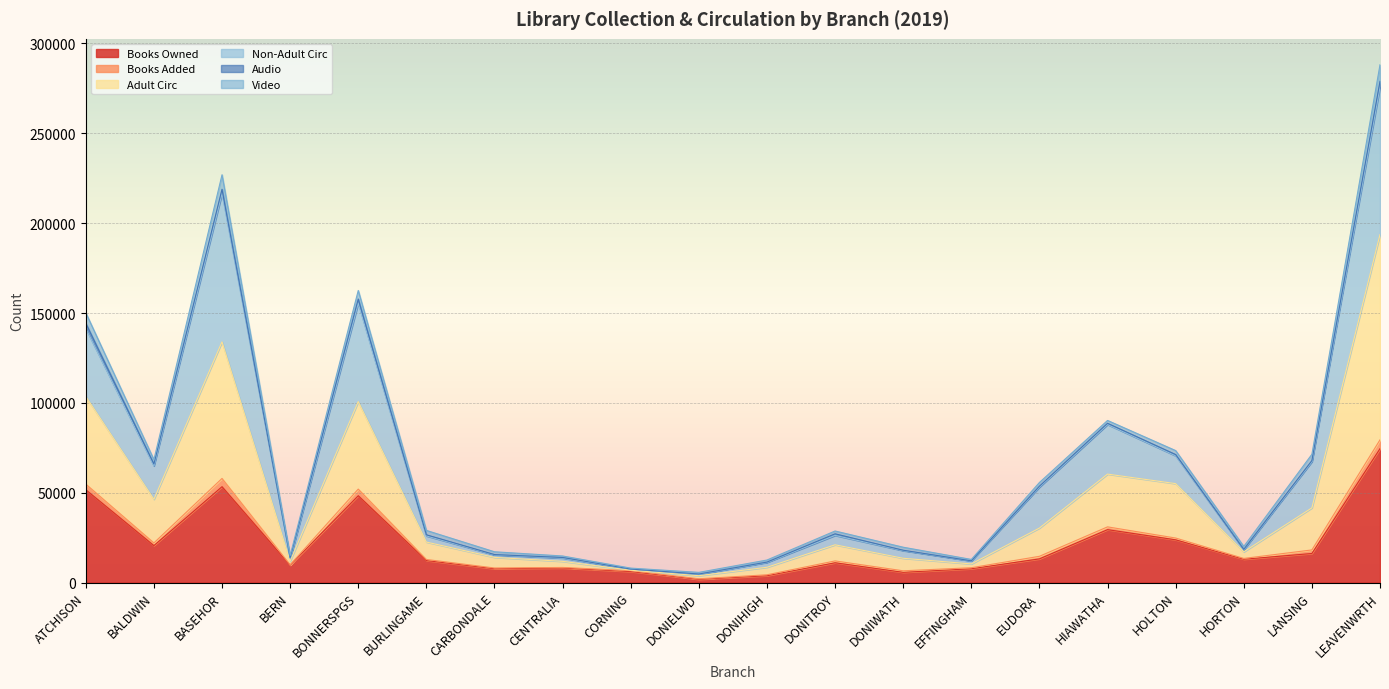

Count the number of categories in the chart.

20